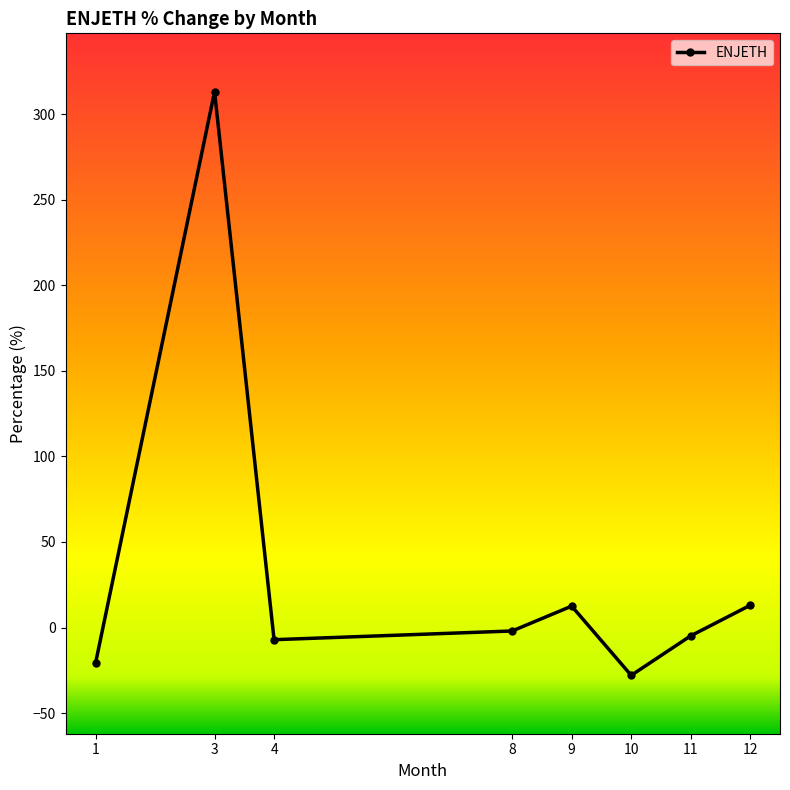

Does the chart display data point markers on the line(s)?

Yes